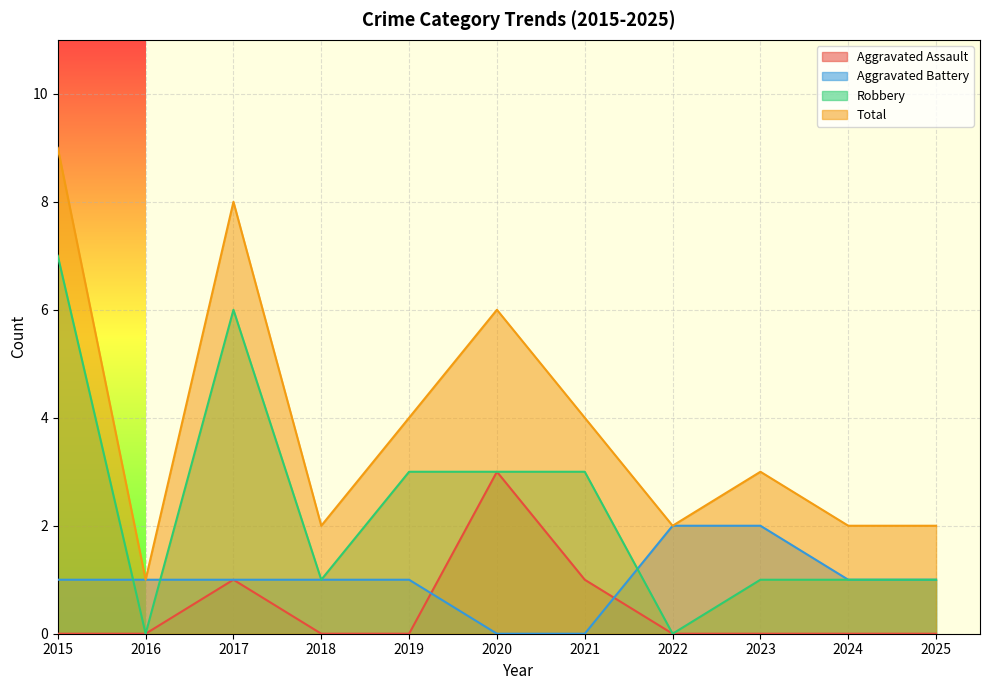

What are all the series names shown in the legend?

Aggravated Assault, Aggravated Battery, Robbery, Total